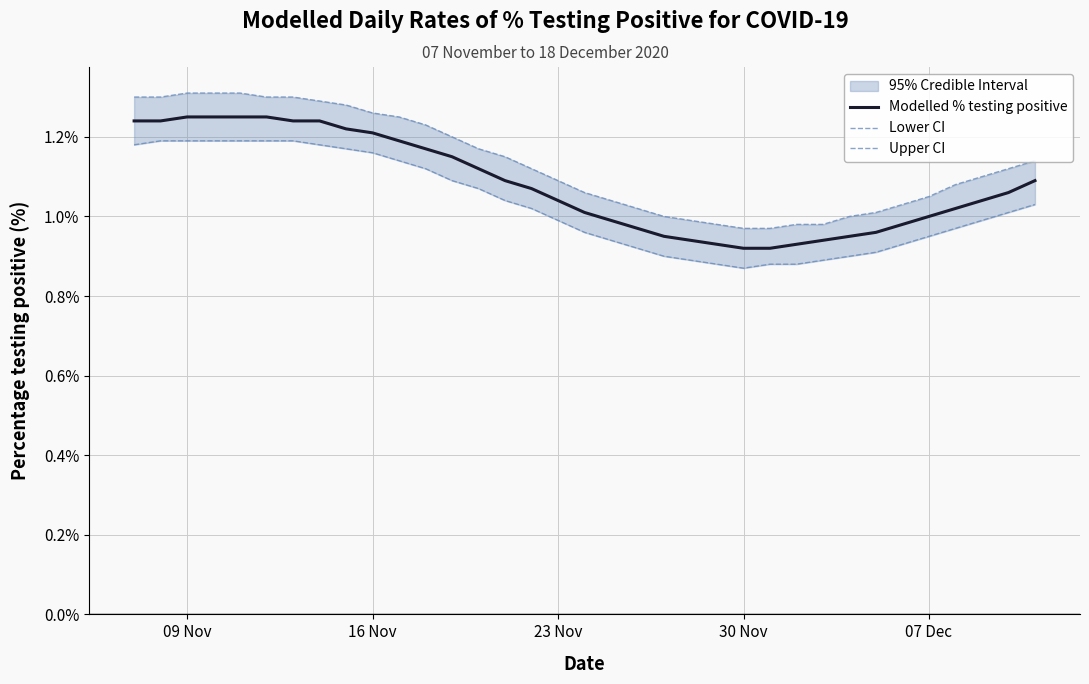

The value of Modelled % testing positive at 07 Dec is 1.0. True or false?

True